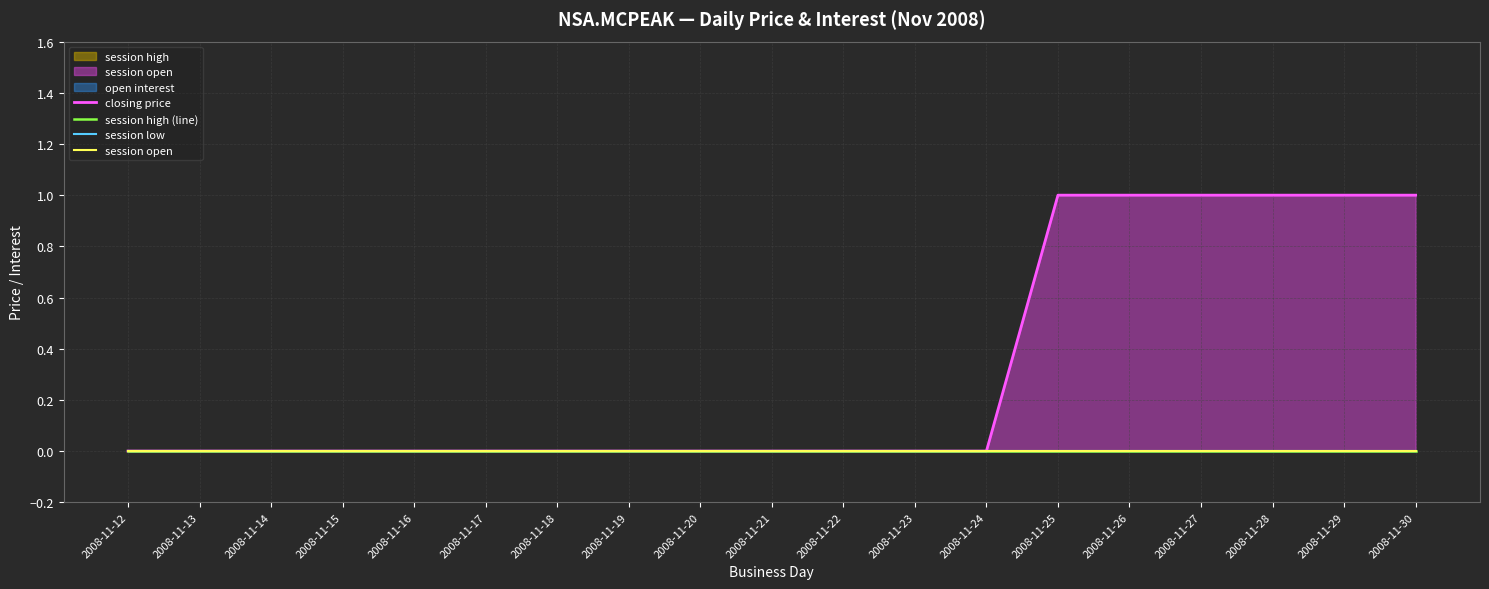

Which series has the widest spread of values?

closing price